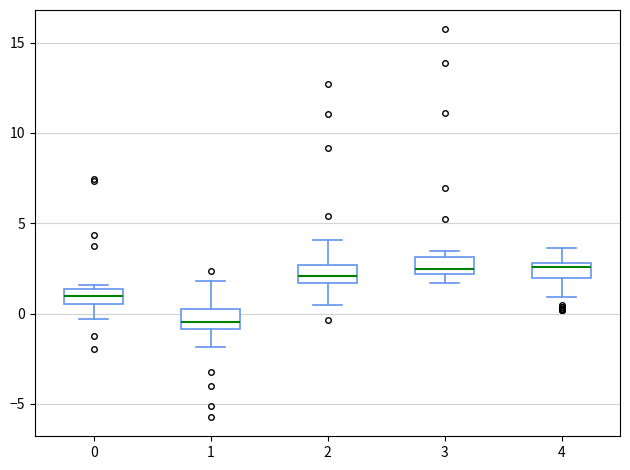

Reading left to right, read every box against the y-axis: the position of its median line, the range the box covers, and the ends of its whiskers. The values are not printed on the chart, so give them approximately, as read against the axis.

0: median 1.0, box 0.5 to 1.5, whiskers -0.5 to 1.5 (just above the box's upper edge)
1: median -0.5, box -1.0 to 0.0, whiskers -2.0 to 2.0
2: median 2.0, box 1.5 to 2.5, whiskers 0.5 to 4.0
3: median 2.5, box 2.0 to 3.0, whiskers 1.5 to 3.5
4: median 2.5, box 2.0 to 3.0, whiskers 1.0 to 3.5